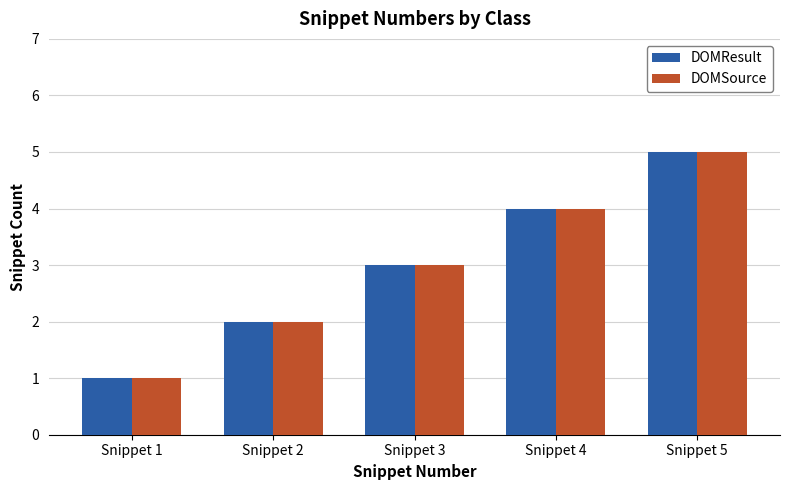

Is it true that DOMResult equals 2 at Snippet 1?

False